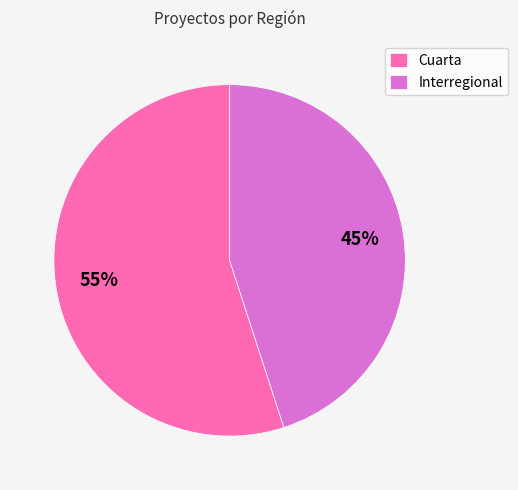

To the nearest percent, what percentage of the pie is Cuarta?

55%